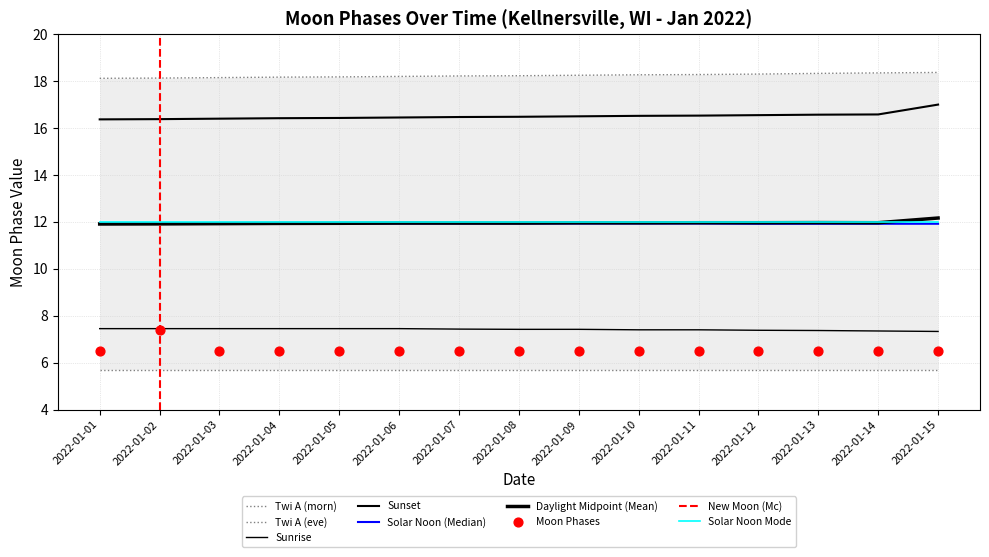

Which has a higher value, 2022-01-15 or 2022-01-05?

2022-01-15